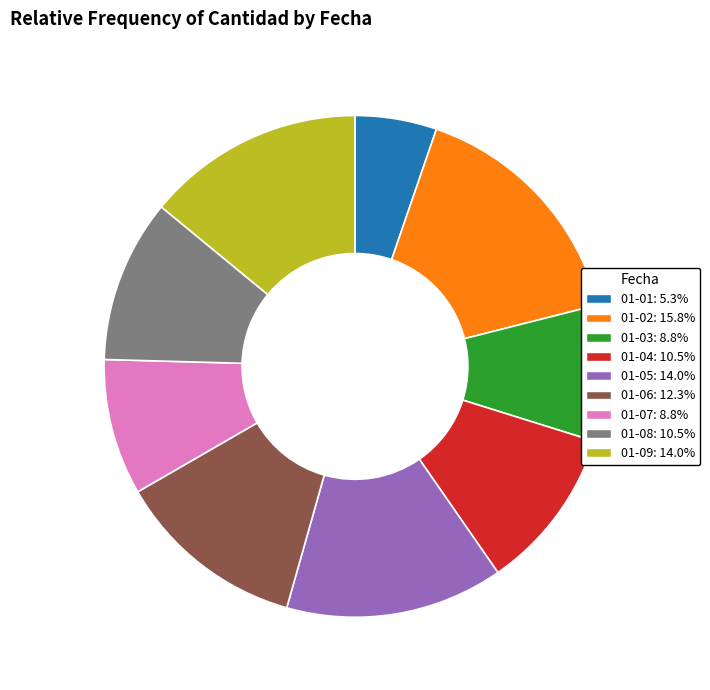

Which has a higher value, 01-03 or 01-06?

01-06